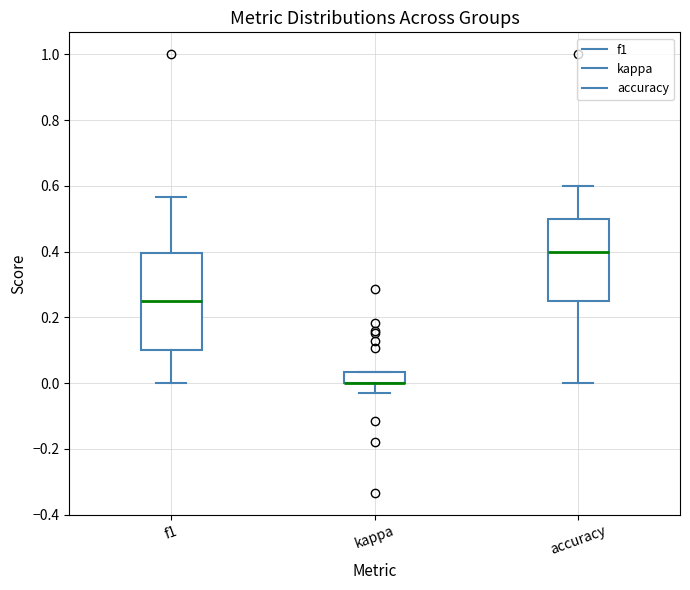

Reading left to right, transcribe this box plot: for each box, give where its median line is, the range the box spans, and where its two whiskers end, as read against the y-axis. The values are not printed on the chart, so give them approximately, as read against the axis.

f1: median 0.26, box 0.10 to 0.40, whiskers 0.00 to 0.56
kappa: median 0.00 (drawn on the box's lower edge), box 0.00 to 0.04, whiskers -0.04 to 0.04
accuracy: median 0.40, box 0.26 to 0.50, whiskers 0.00 to 0.60